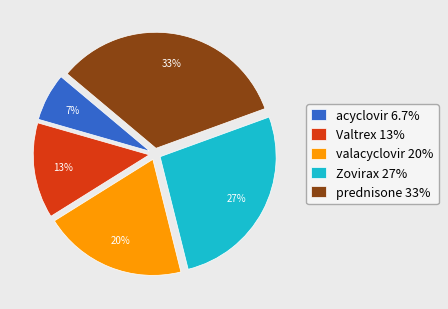

Rank the categories by value from lowest to highest.

acyclovir, Valtrex, valacyclovir, Zovirax, prednisone